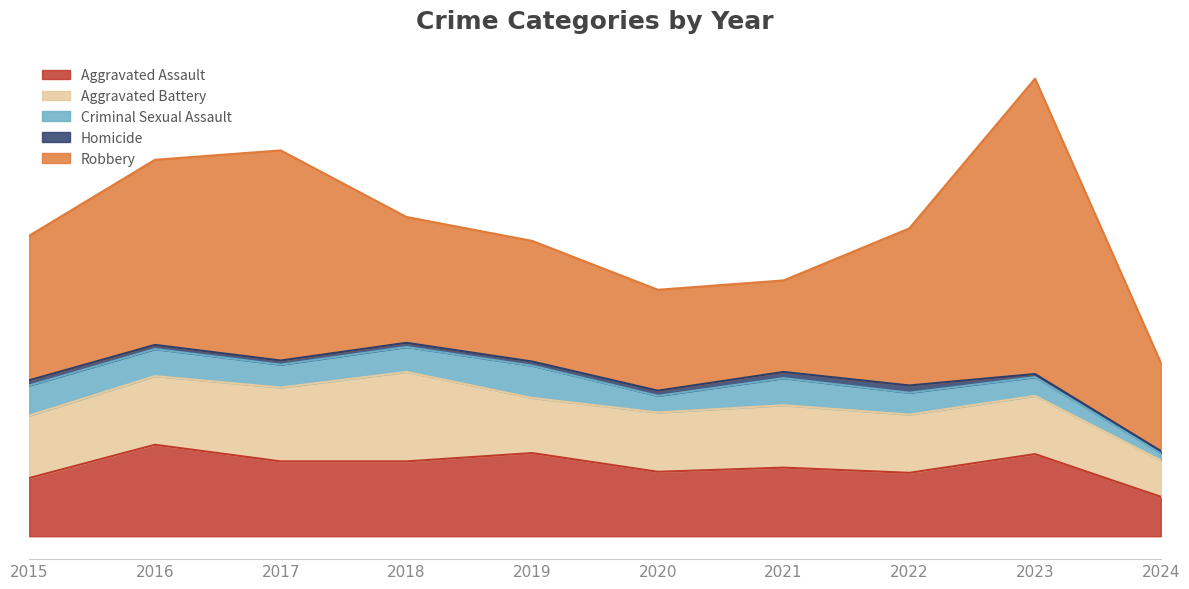

Is the value of Aggravated Battery at 2018 greater than the value of Robbery at 2018?

No